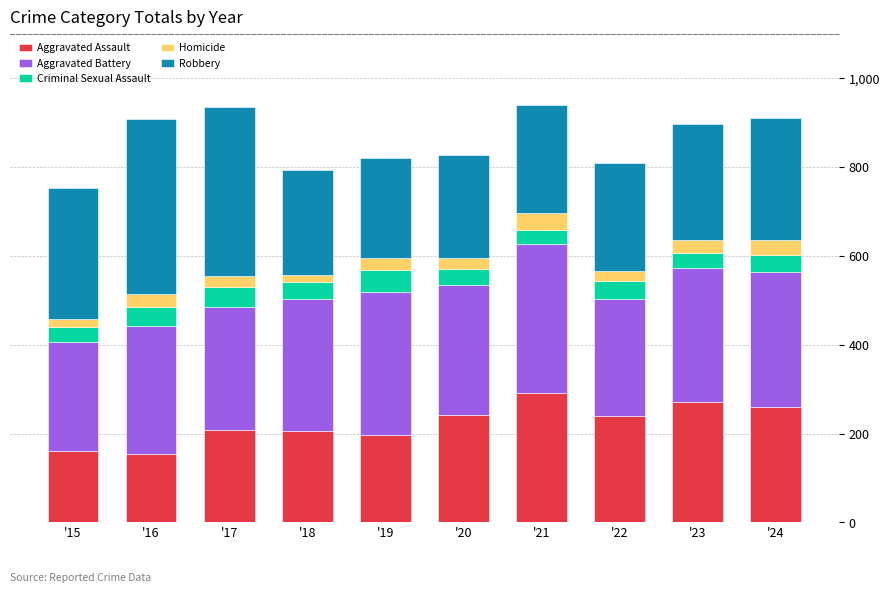

How many bars are there in total?

10